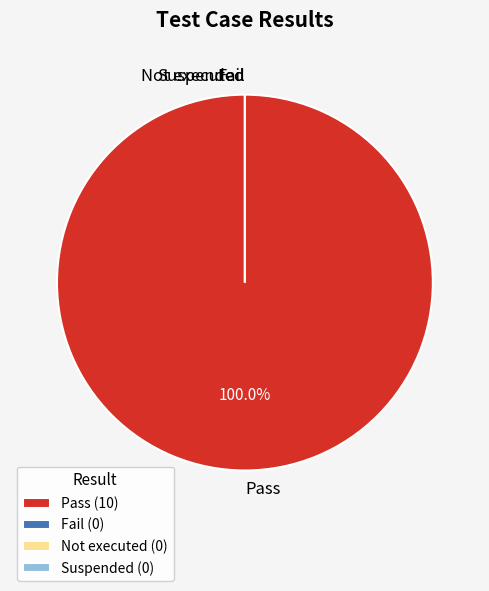

How much of the chart is everything except Fail?

100.0%